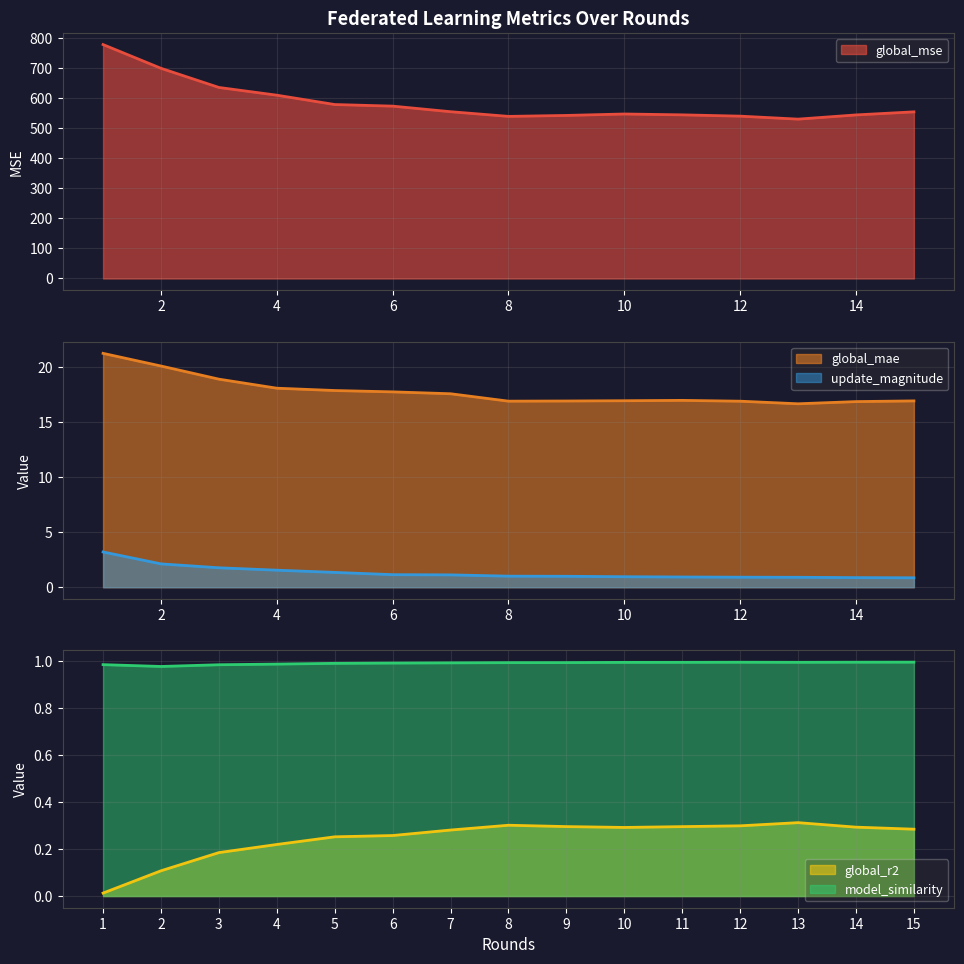

Where is update_magnitude nearest to the value 2?

2